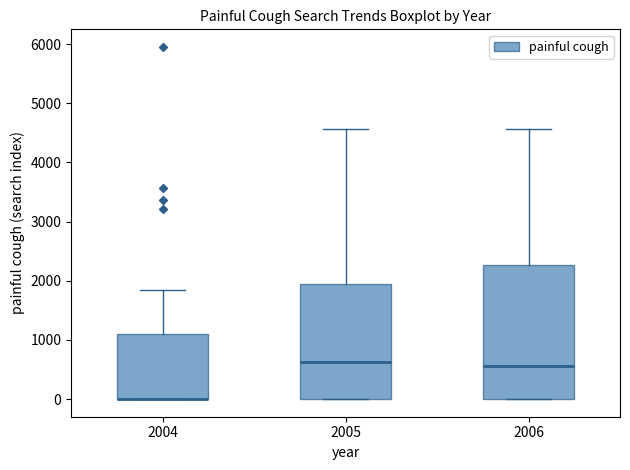

Reading left to right, transcribe this box plot: for each box, give where its median line is, the range the box spans, and where its two whiskers end, as read against the y-axis. The values are not printed on the chart, so give them approximately, as read against the axis.

2004: median 0 (drawn on the box's lower edge), box 0 to 1100, whiskers 0 to 1800
2005: median 600, box 0 to 1900, whiskers 0 to 4600
2006: median 600, box 0 to 2300, whiskers 0 to 4600